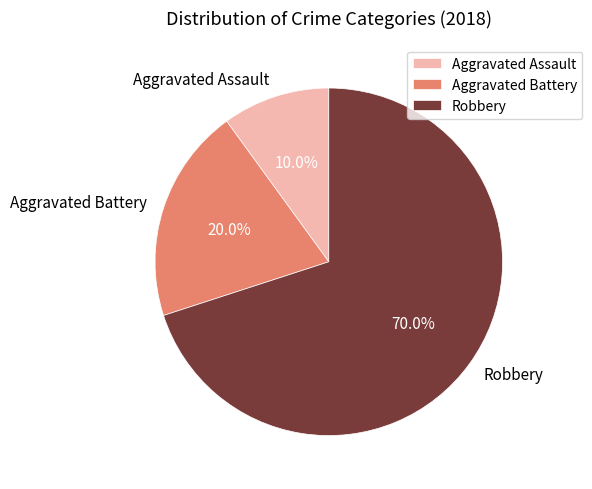

Does Robbery account for over 50% of the chart?

Yes